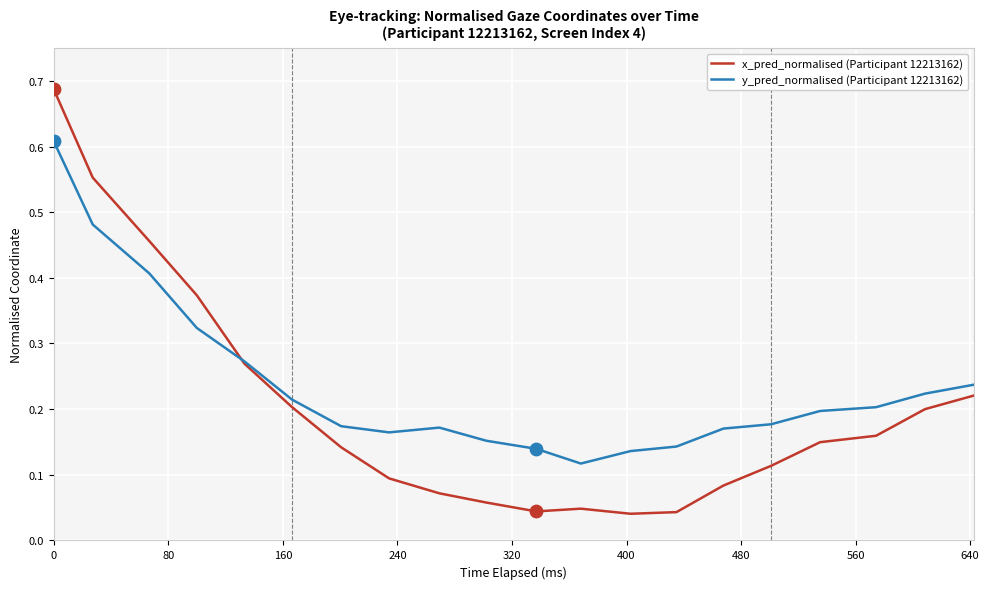

What are all the series names shown in the legend?

x_pred_normalised (Participant 12213162), y_pred_normalised (Participant 12213162)